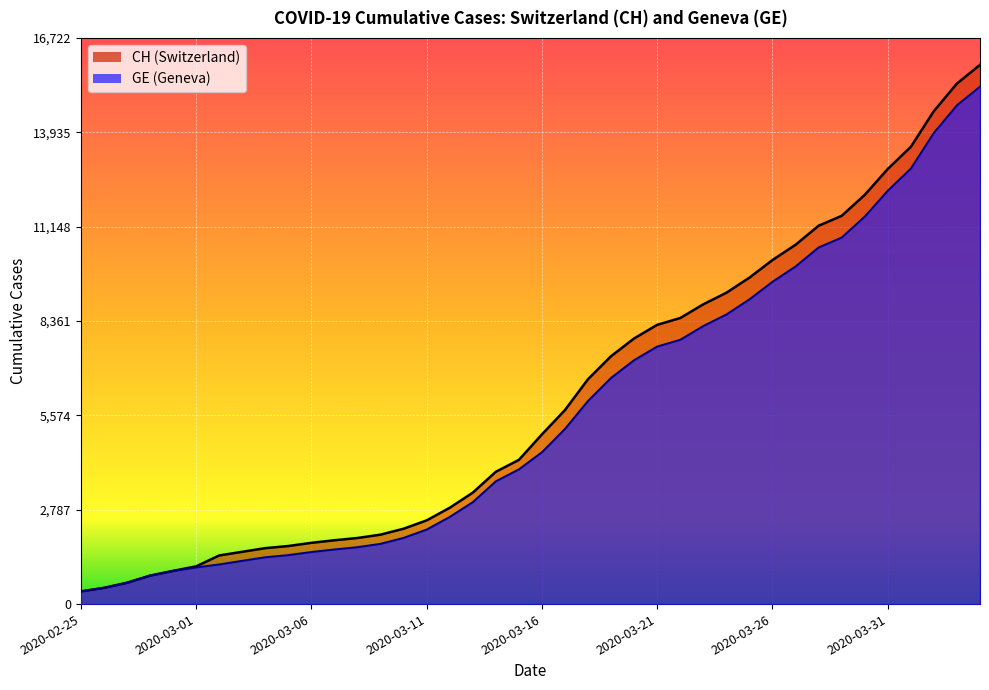

Reading left to right, extract all data points from this chart.

CH: 2020-02-25=375	2020-02-26=479	2020-02-27=630	2020-02-28=840	2020-02-29=981	2020-03-01=1113	2020-03-02=1436	2020-03-03=1544	2020-03-04=1652	2020-03-05=1715	2020-03-06=1809	2020-03-07=1885	2020-03-08=1952	2020-03-09=2051	2020-03-10=2226	2020-03-11=2472	2020-03-12=2845	2020-03-13=3291	2020-03-14=3908	2020-03-15=4259	2020-03-16=5012	2020-03-17=5731	2020-03-18=6644	2020-03-19=7323	2020-03-20=7847	2020-03-21=8249	2020-03-22=8449	2020-03-23=8855	2020-03-24=9196	2020-03-25=9642	2020-03-26=10162	2020-03-27=10613	2020-03-28=11175	2020-03-29=11467	2020-03-30=12086	2020-03-31=12852	2020-04-01=13505	2020-04-02=14561	2020-04-03=15375	2020-04-04=15926
GE: 2020-02-25=375	2020-02-26=479	2020-02-27=630	2020-02-28=840	2020-02-29=981	2020-03-01=1083	2020-03-02=1171	2020-03-03=1278	2020-03-04=1384	2020-03-05=1447	2020-03-06=1538	2020-03-07=1614	2020-03-08=1681	2020-03-09=1780	2020-03-10=1955	2020-03-11=2201	2020-03-12=2574	2020-03-13=3010	2020-03-14=3627	2020-03-15=3978	2020-03-16=4485	2020-03-17=5174	2020-03-18=6002	2020-03-19=6681	2020-03-20=7205	2020-03-21=7607	2020-03-22=7807	2020-03-23=8213	2020-03-24=8554	2020-03-25=9000	2020-03-26=9520	2020-03-27=9971	2020-03-28=10533	2020-03-29=10825	2020-03-30=11444	2020-03-31=12210	2020-04-01=12863	2020-04-02=13919	2020-04-03=14733	2020-04-04=15284